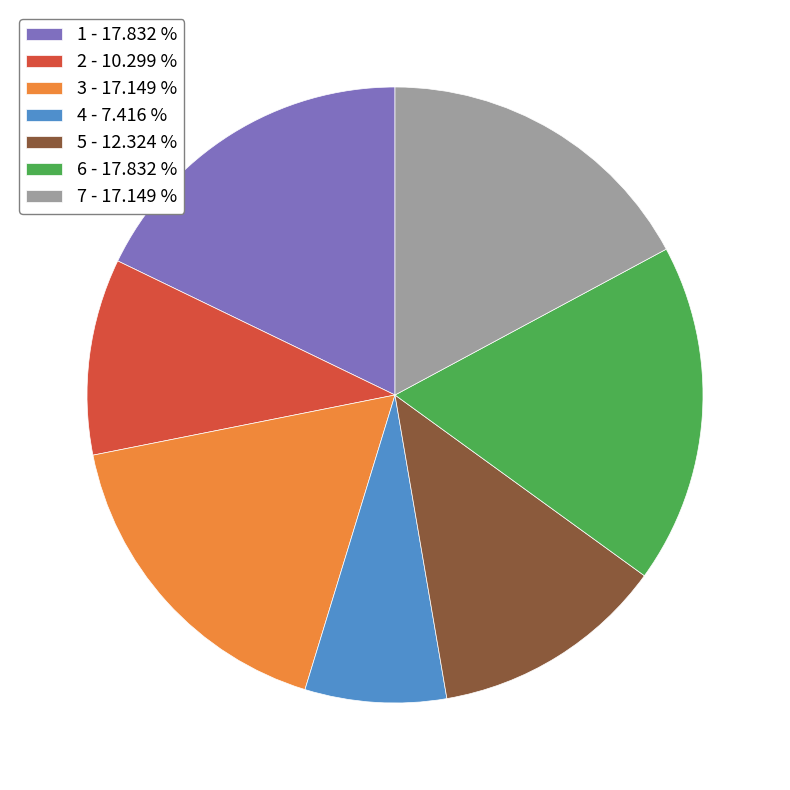

Approximately how many times larger is the value at 5 - 12.324 % compared to 2 - 10.299 %?

1.2